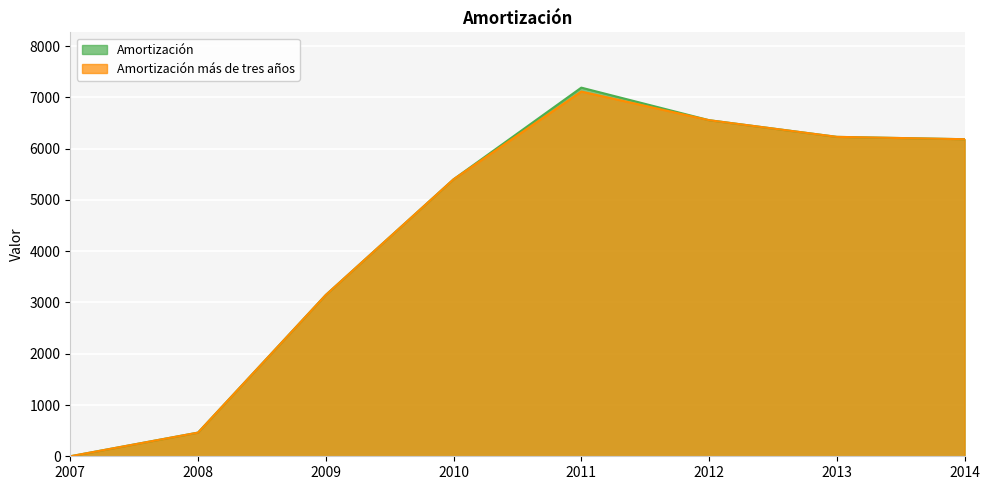

Does the chart display data point markers on the line(s)?

No